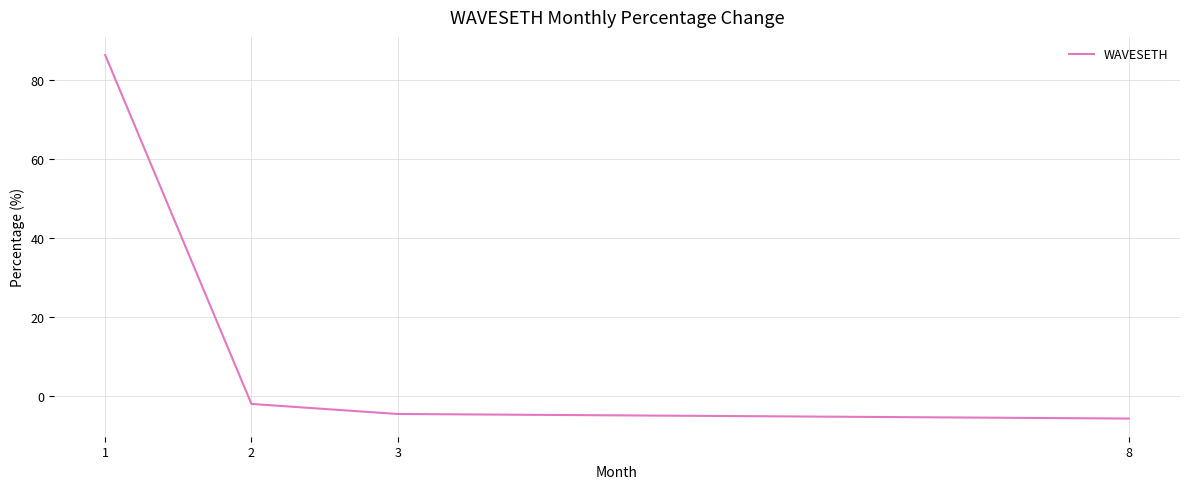

List the labels in order of value, smallest first.

8, 3, 2, 1